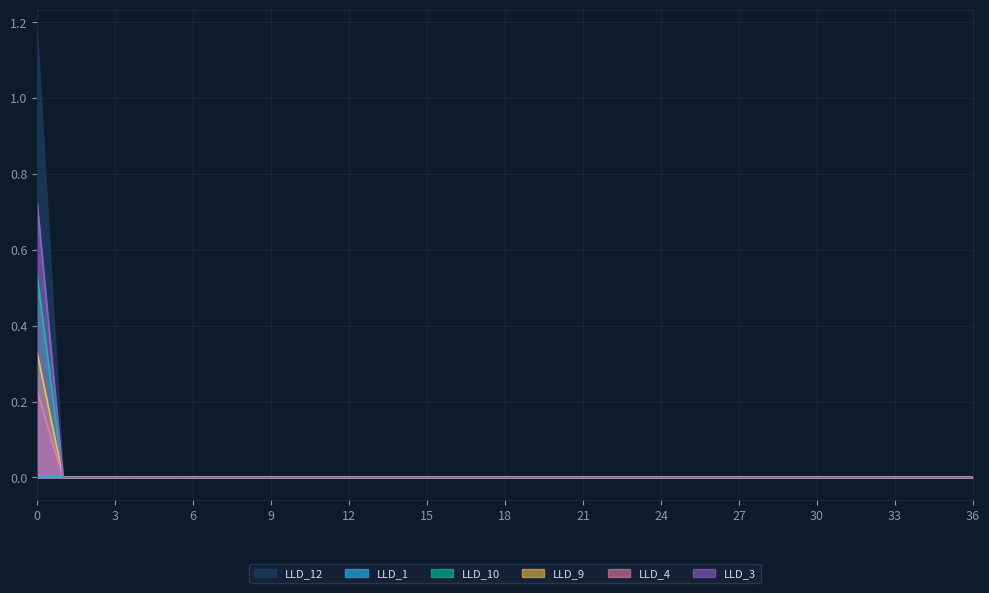

List the series in order of their peak value, lowest first.

LLD_1, LLD_4, LLD_9, LLD_10, LLD_3, LLD_12